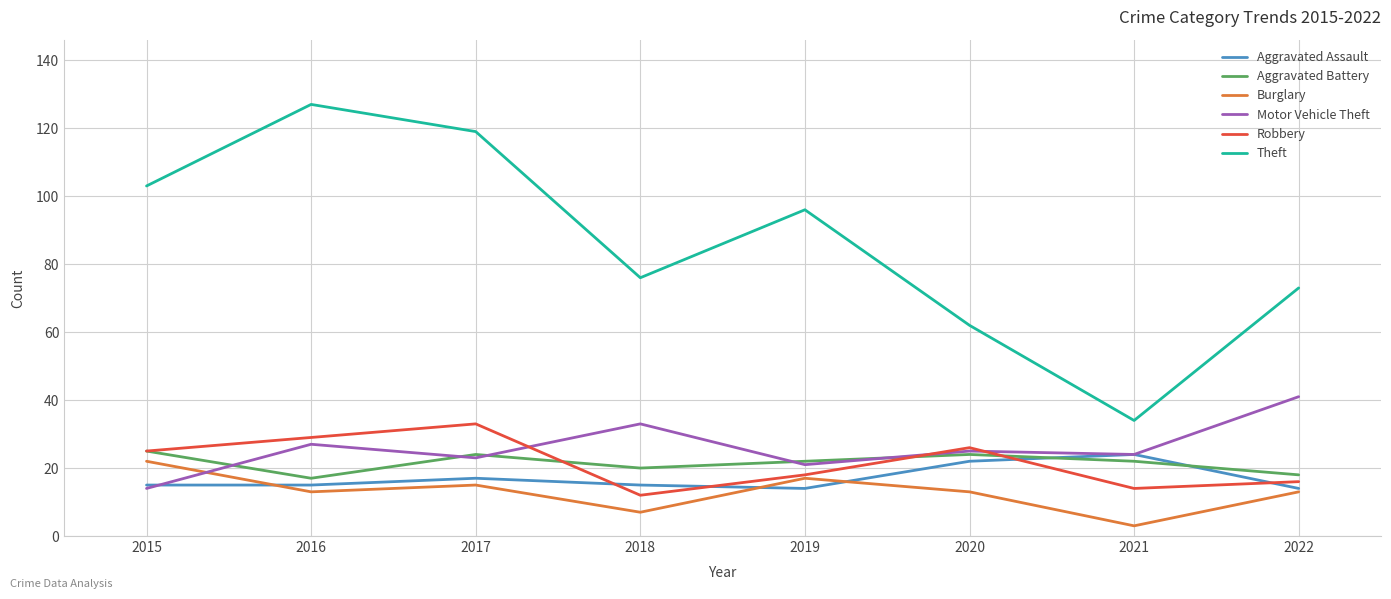

What is the total value across all series at 2018?

163